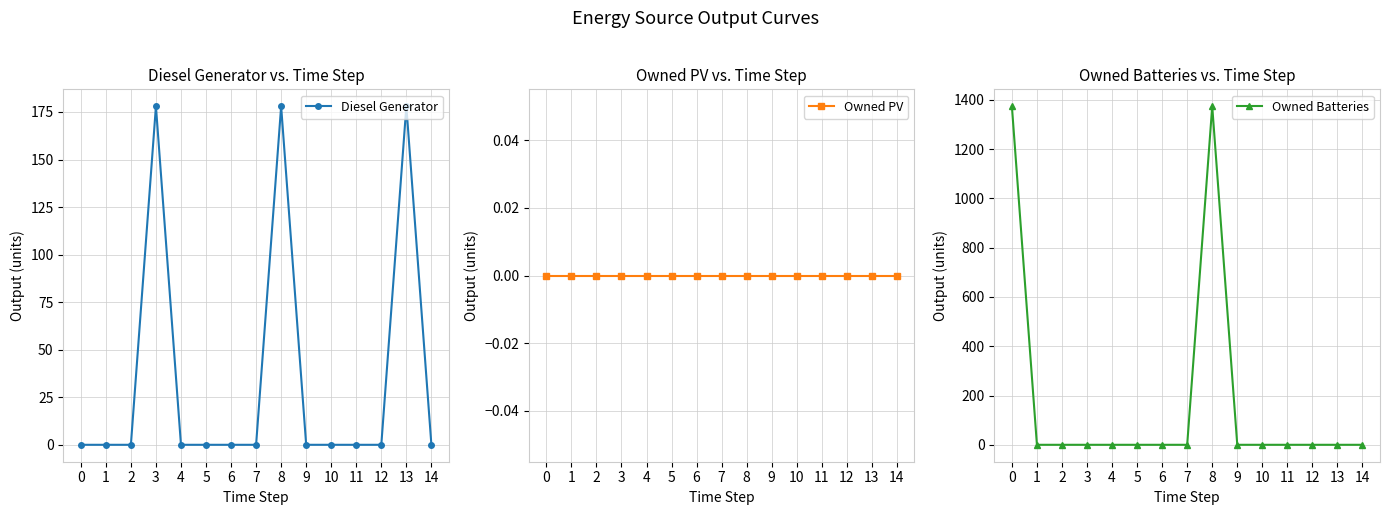

In Owned Batteries, how many points are higher than both neighbors (excluding endpoints)?

1